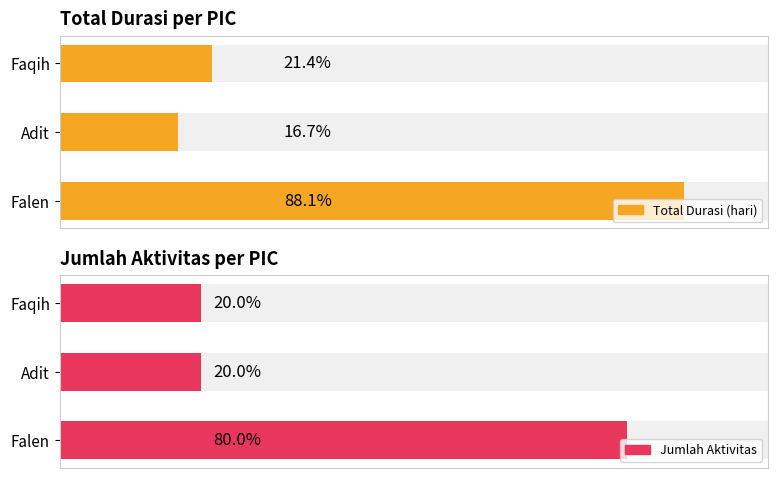

At how many categories does at least one series exceed 23?

1